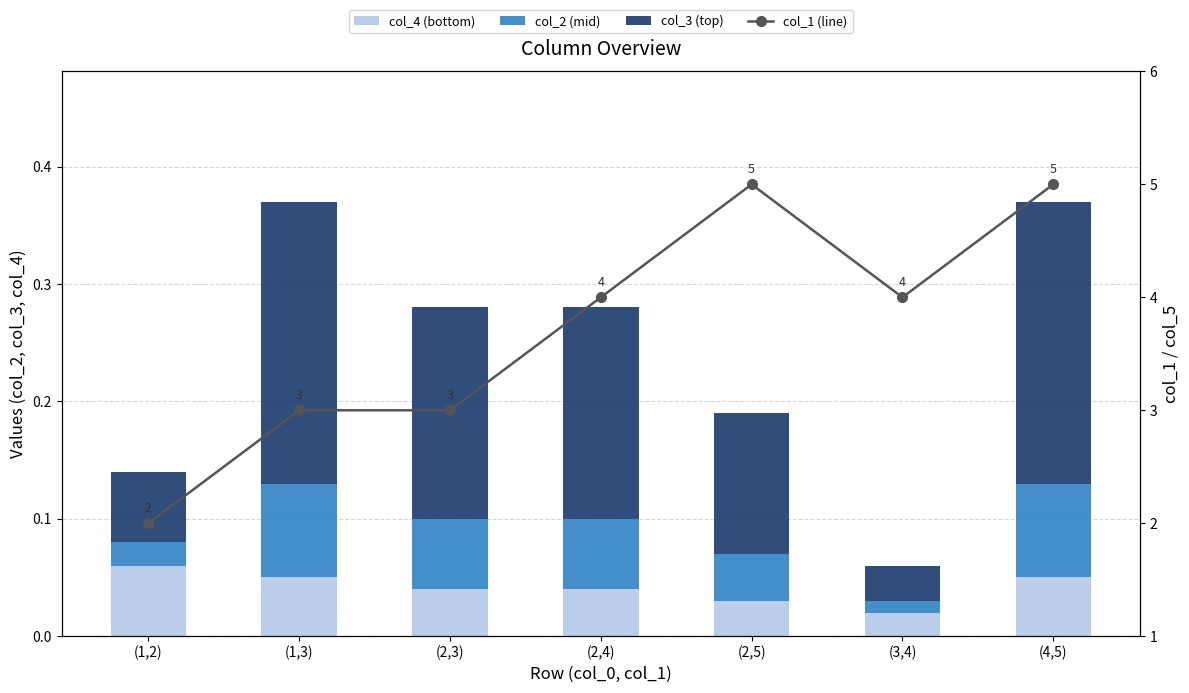

What are all the series names shown in the legend?

col_4 (bottom), col_2 (mid), col_3 (top), col_1 (line)